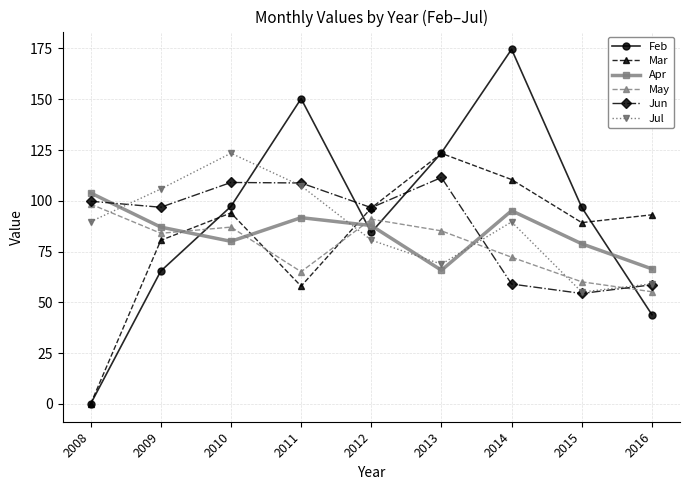

After their last crossing, which series has the higher values: Mar or Jul?

Mar